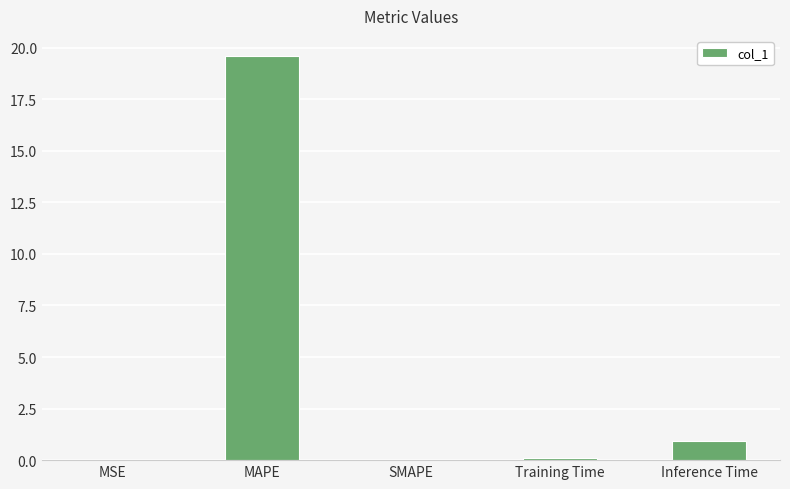

The chart shows a value of 0.0 at SMAPE. True or false?

True